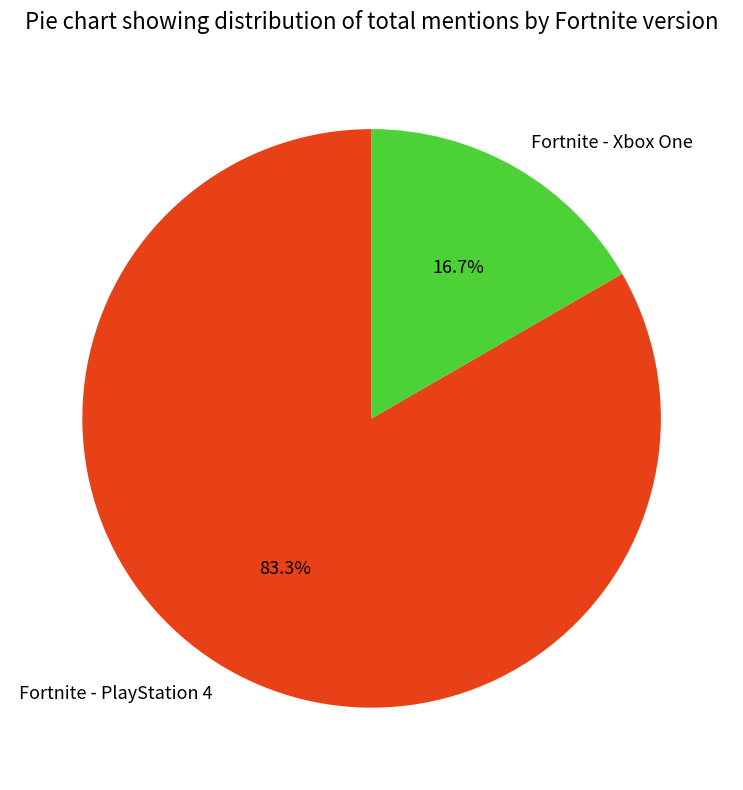

Between Fortnite - PlayStation 4 and Fortnite - Xbox One, which is larger?

Fortnite - PlayStation 4